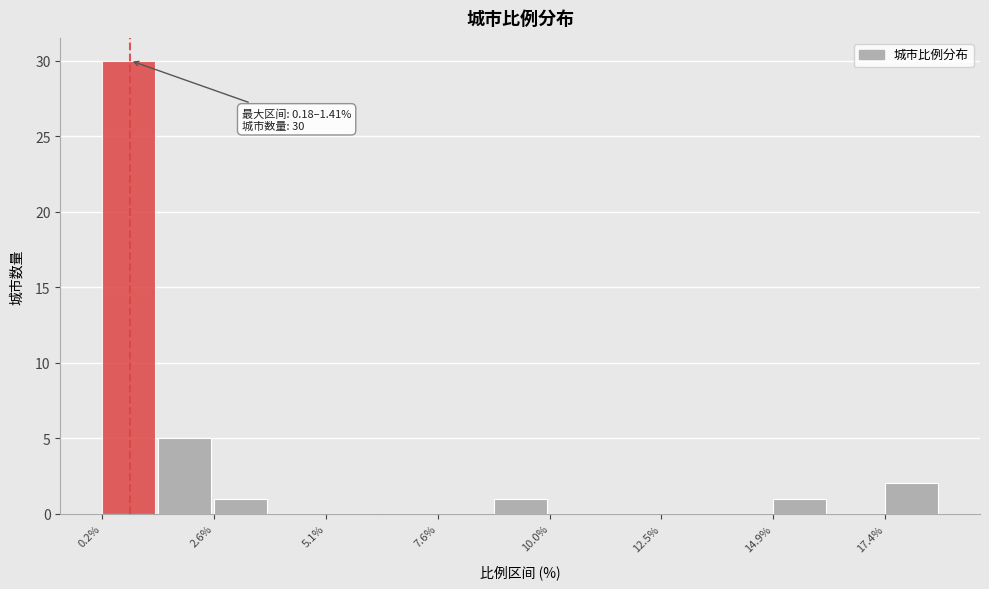

Read against the x-axis, roughly where is the centre of the tallest bar?

1.0